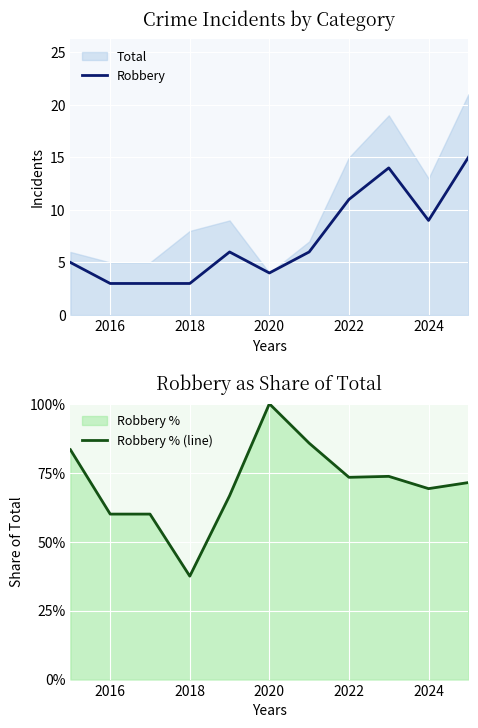

The Robbery series shows 14 at 2024. True or false?

False